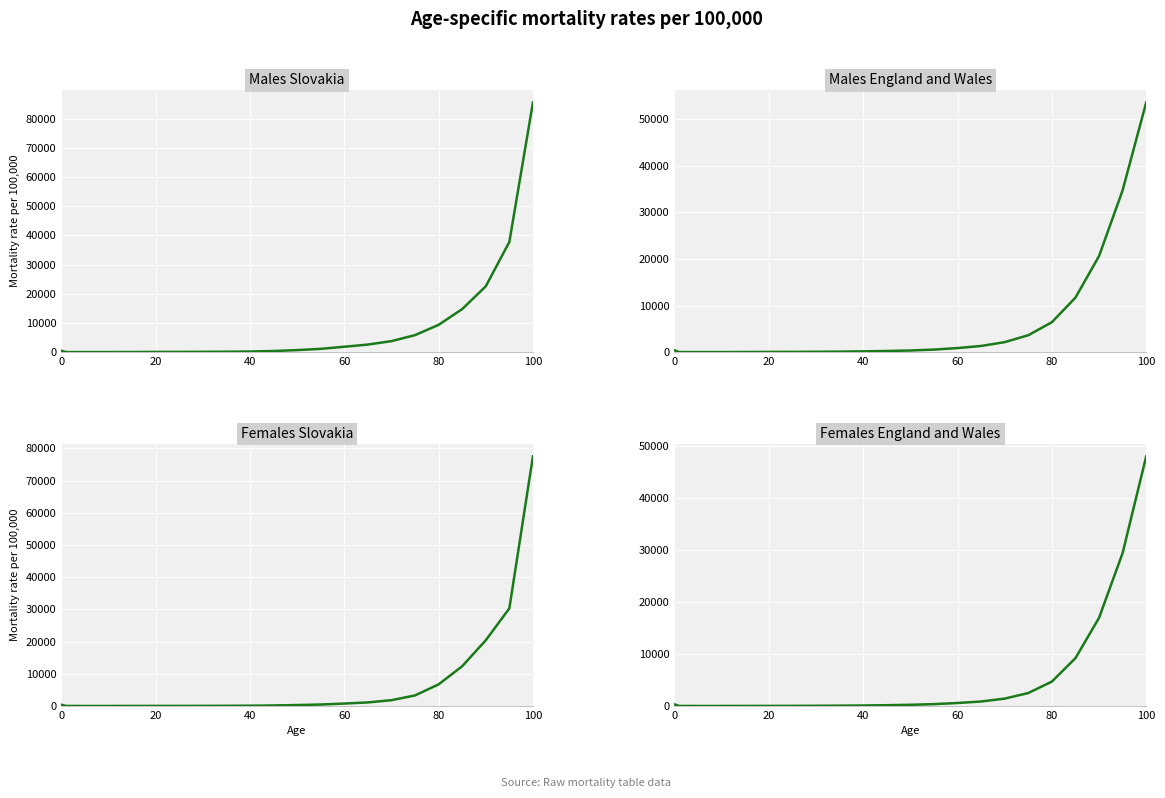

How many values in the Females Slovakia series are below 420?

11